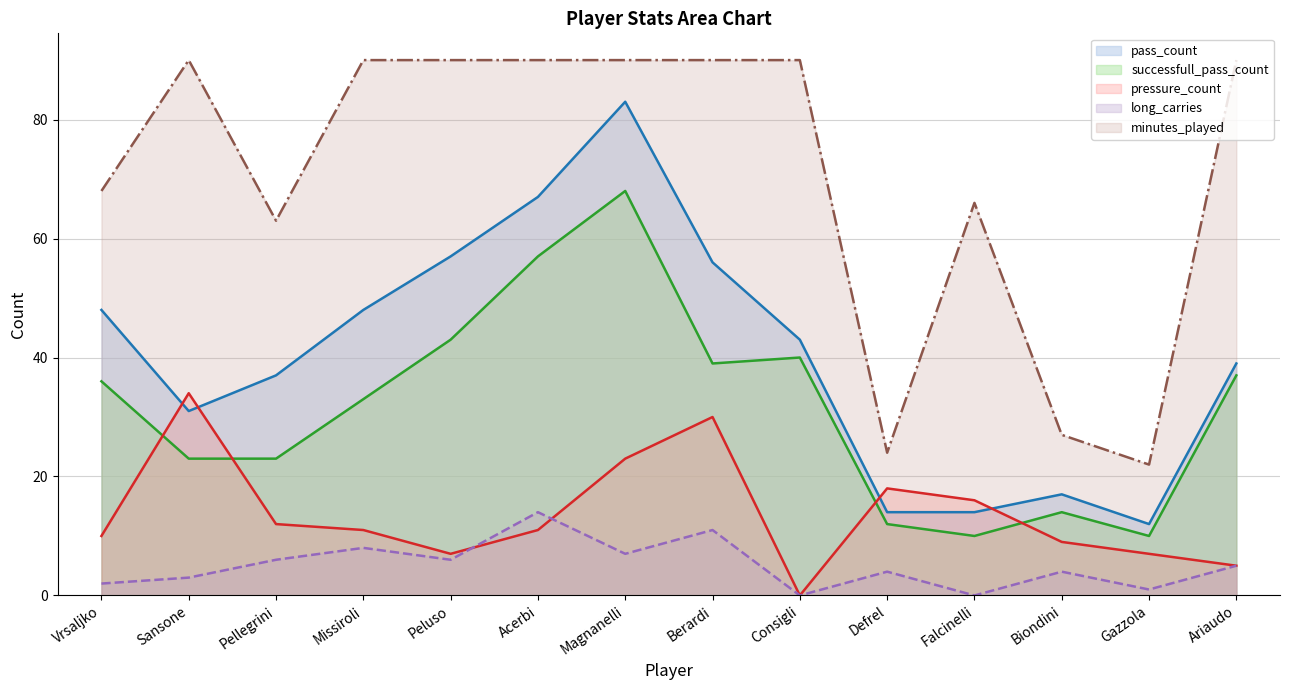

Rank the series at Ariaudo from highest to lowest value.

minutes_played, pass_count, successfull_pass_count, pressure_count, long_carries